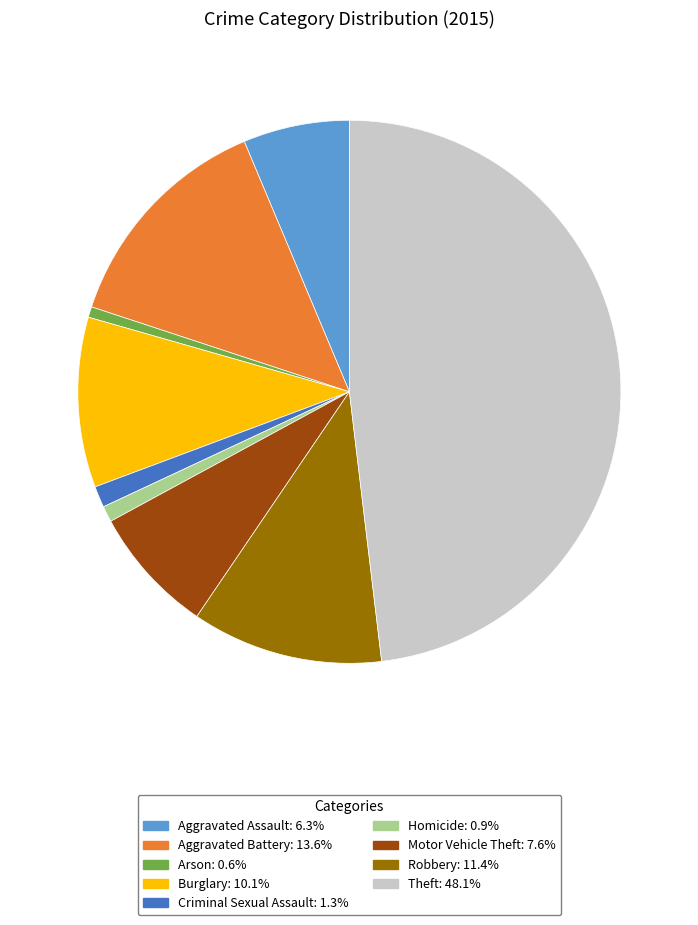

True or false: Theft accounts for 55% of the total.

False